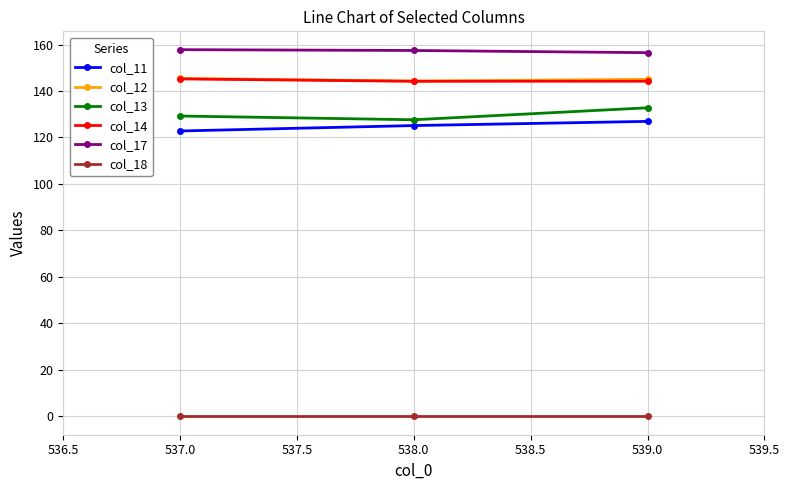

What is the difference between the highest and lowest values at 539.0?

156.5